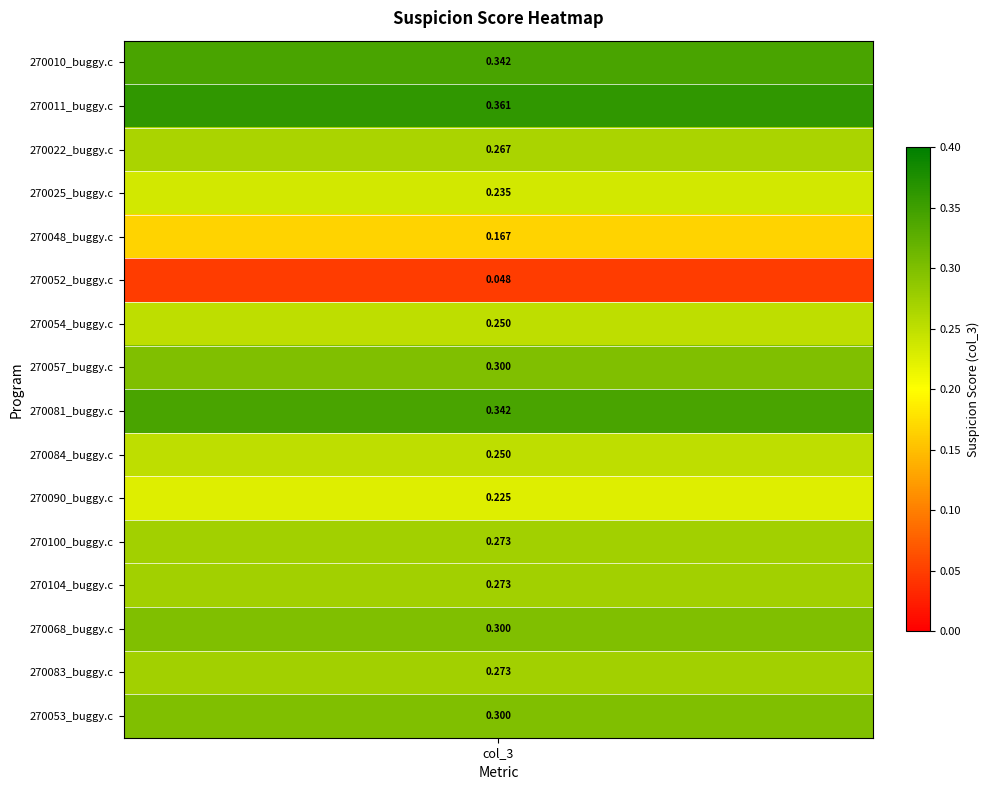

The value at 270025_buggy.c is 0.2. True or false?

True